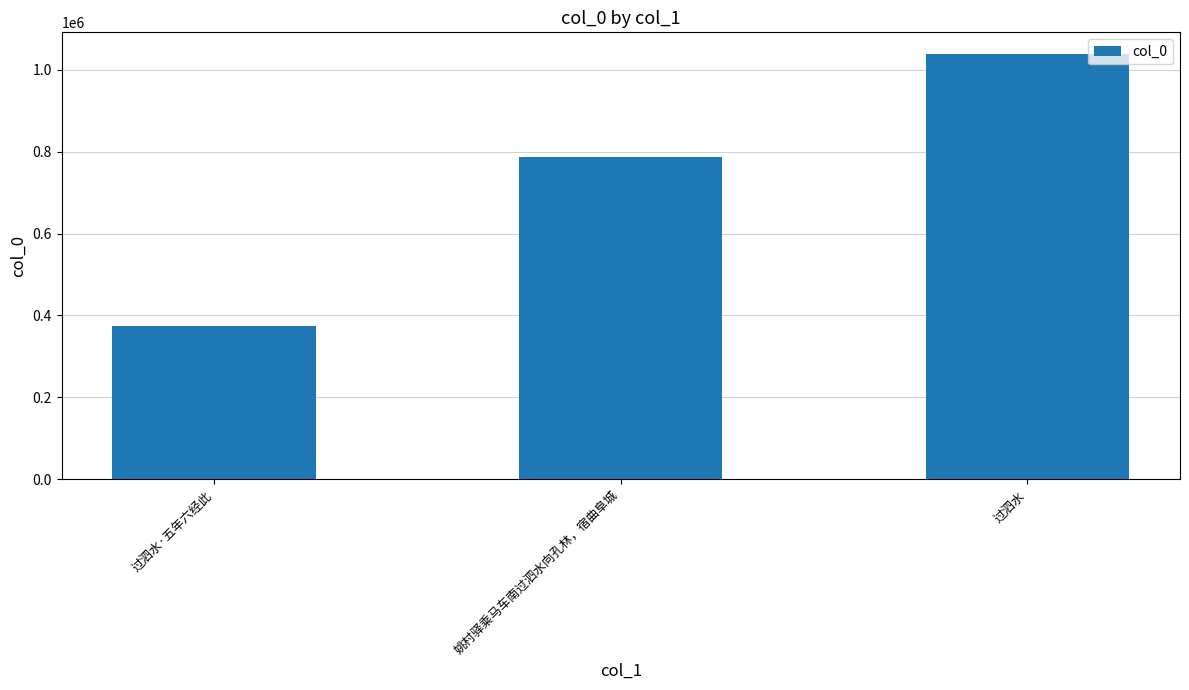

What is the sum of all values?

2199009